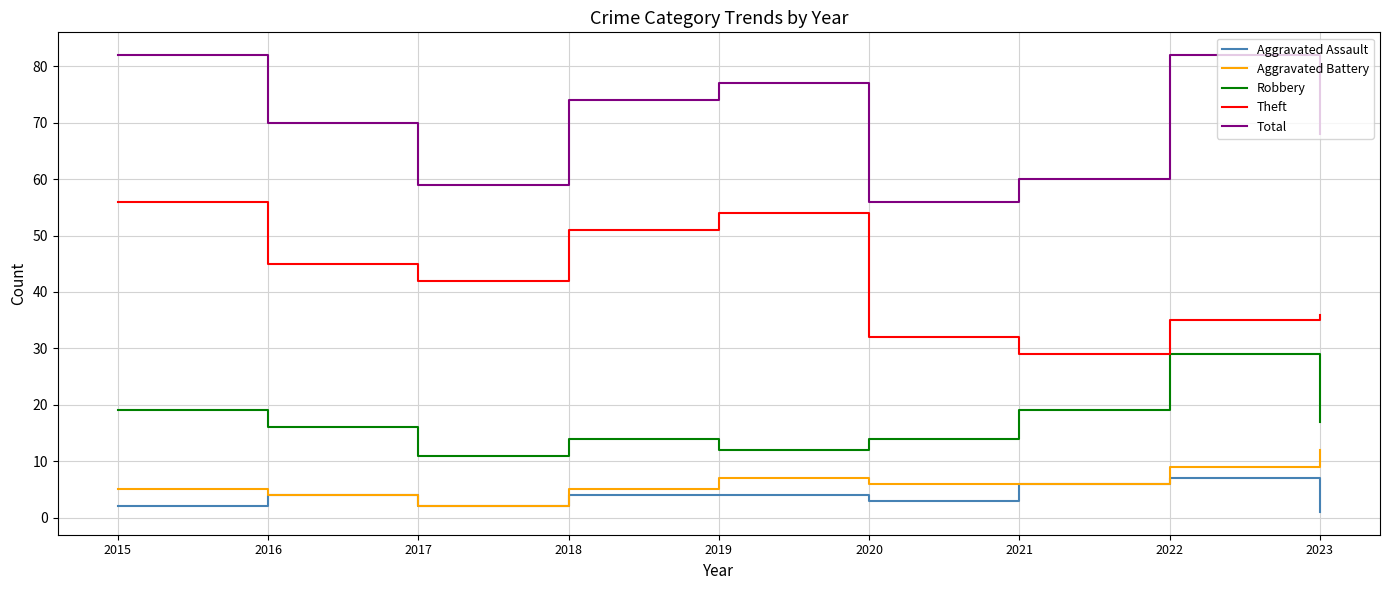

True or false: Aggravated Battery has a value of 5 at 2018.

True